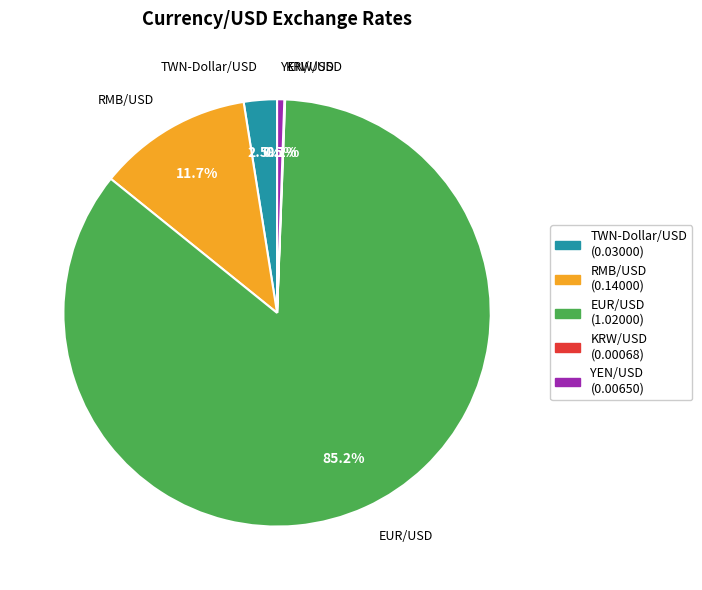

What portion of the pie excludes TWN-Dollar/USD?

97.5%